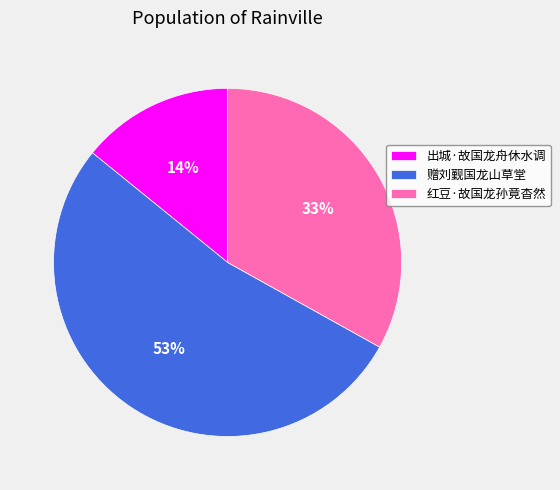

To the nearest percent, what percentage of the pie is 红豆·故国龙孙竟杳然?

33%